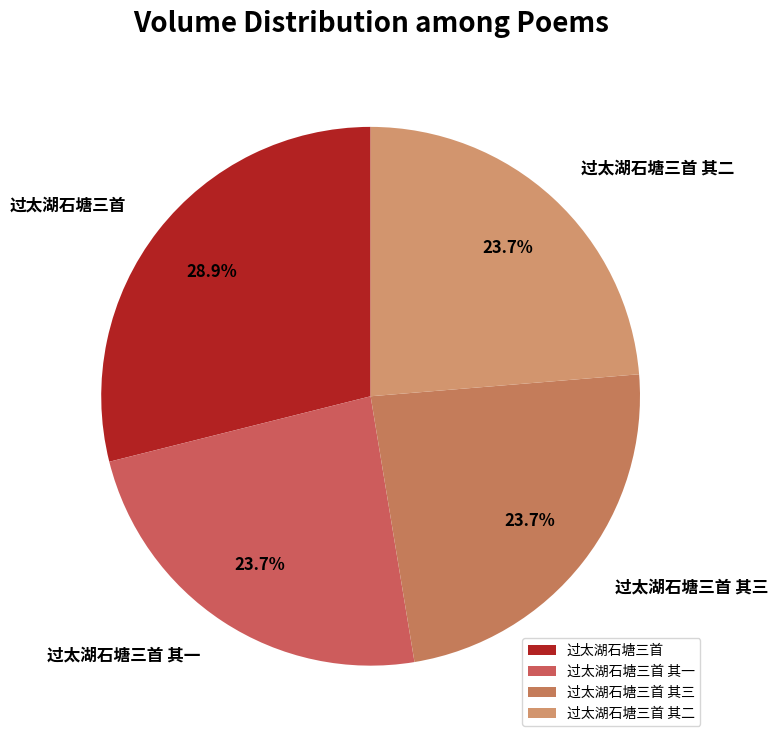

How much of the chart is everything except 过太湖石塘三首?

71.1%